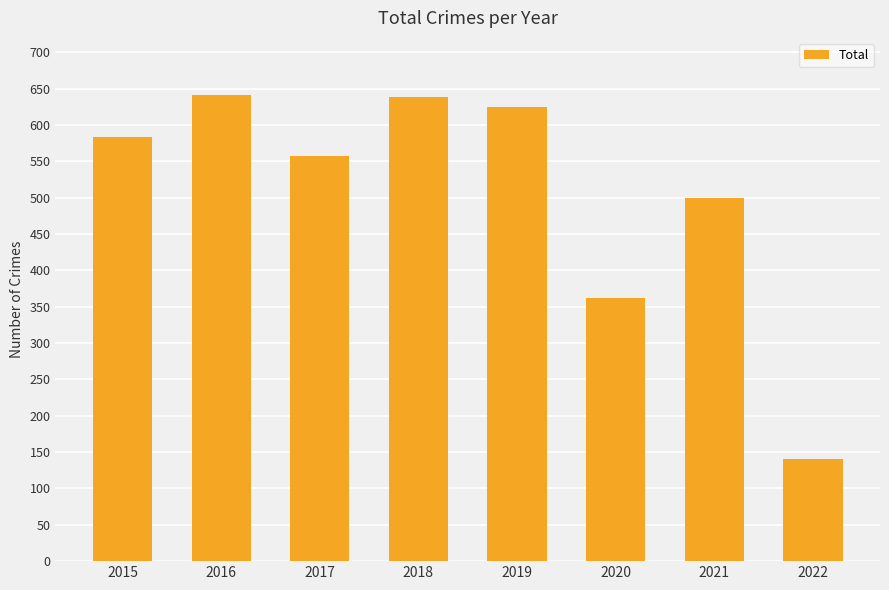

Approximately how many times larger is the value at 2017 compared to 2019?

0.9